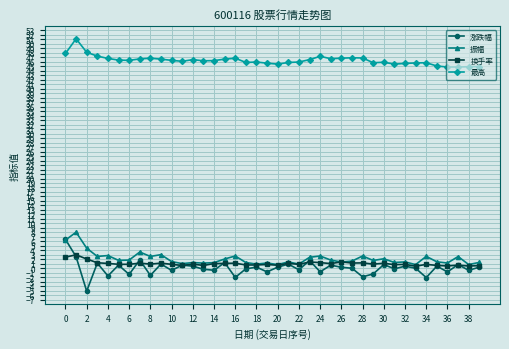

What is the smallest value displayed?

-5.1